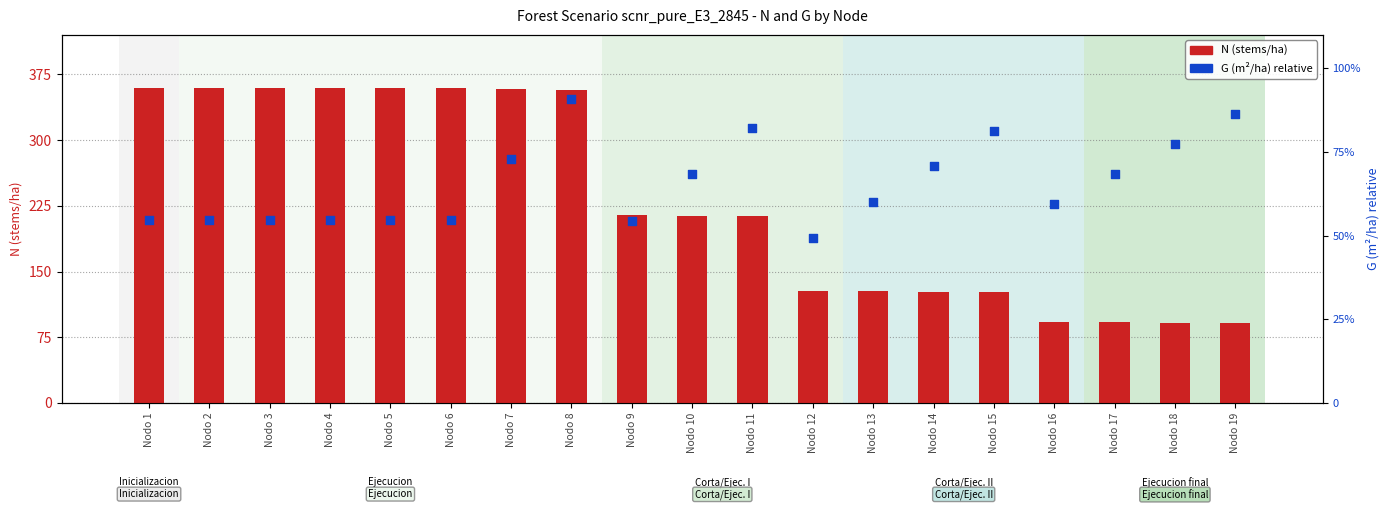

Which series reaches the minimum Y coordinate?

G (m²/ha)